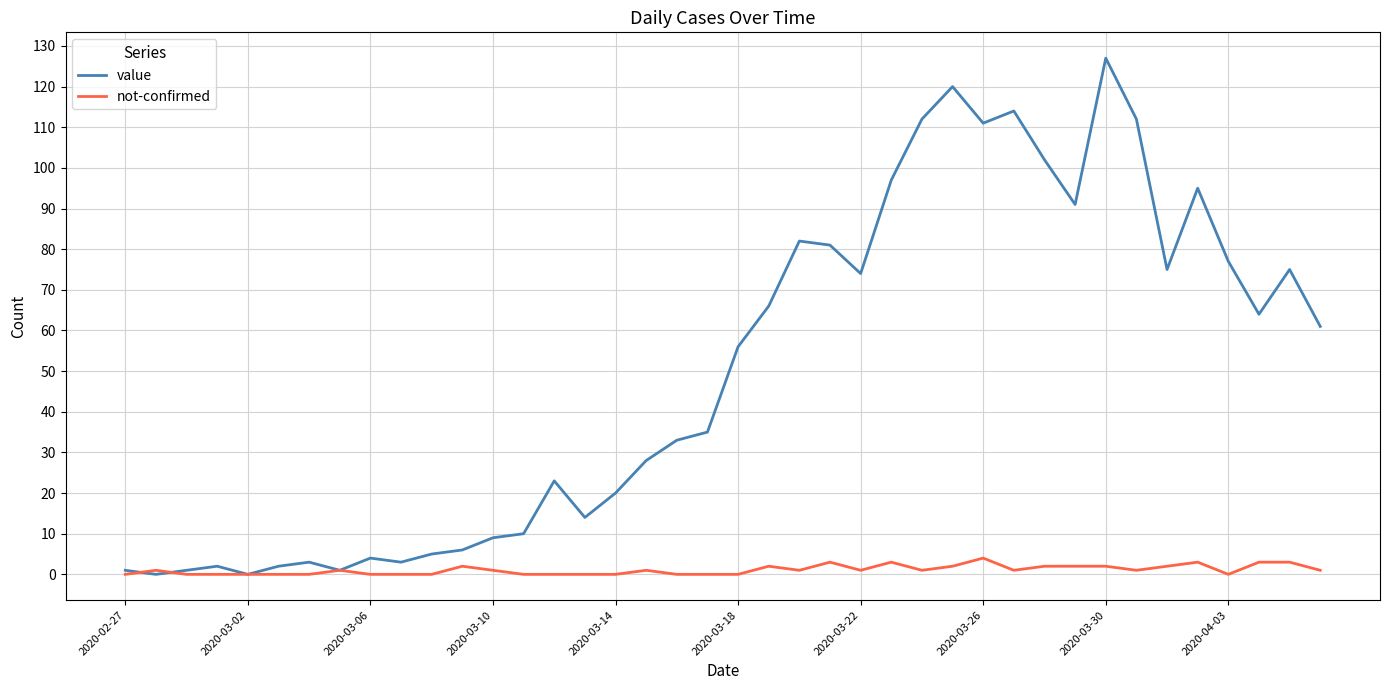

Which series has the widest spread of values?

value